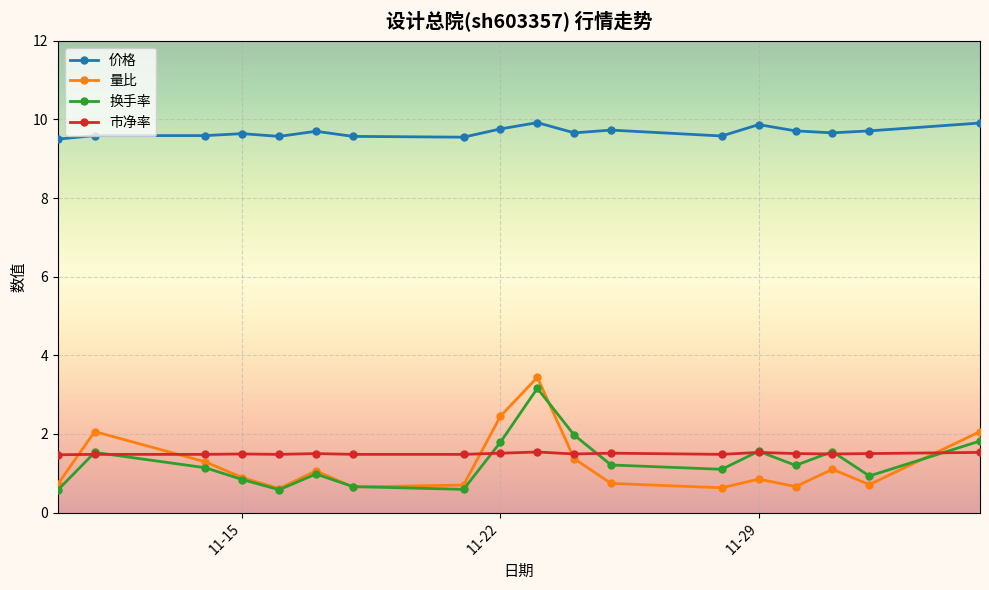

True or false: 价格 and 换手率 cross at least once.

False